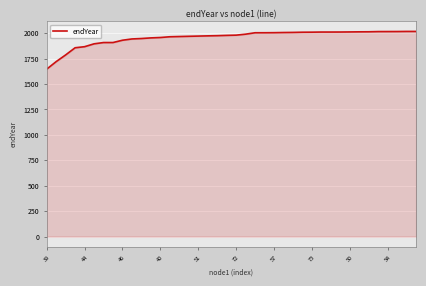

What is the difference between the maximum and minimum values?

370.9